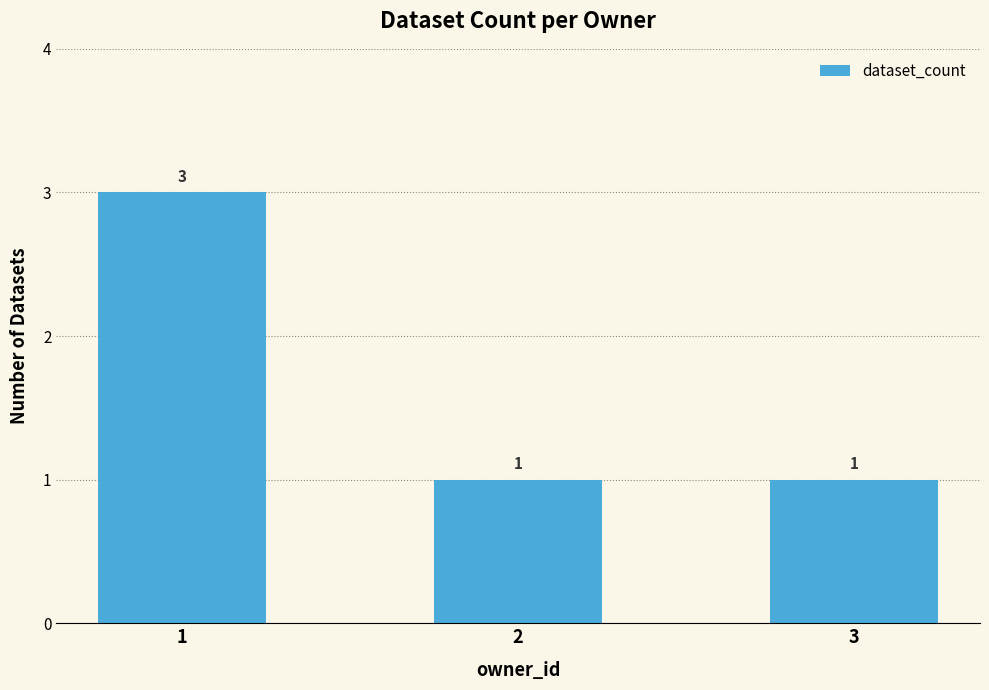

What is the change in value from 1 to 2?

-2